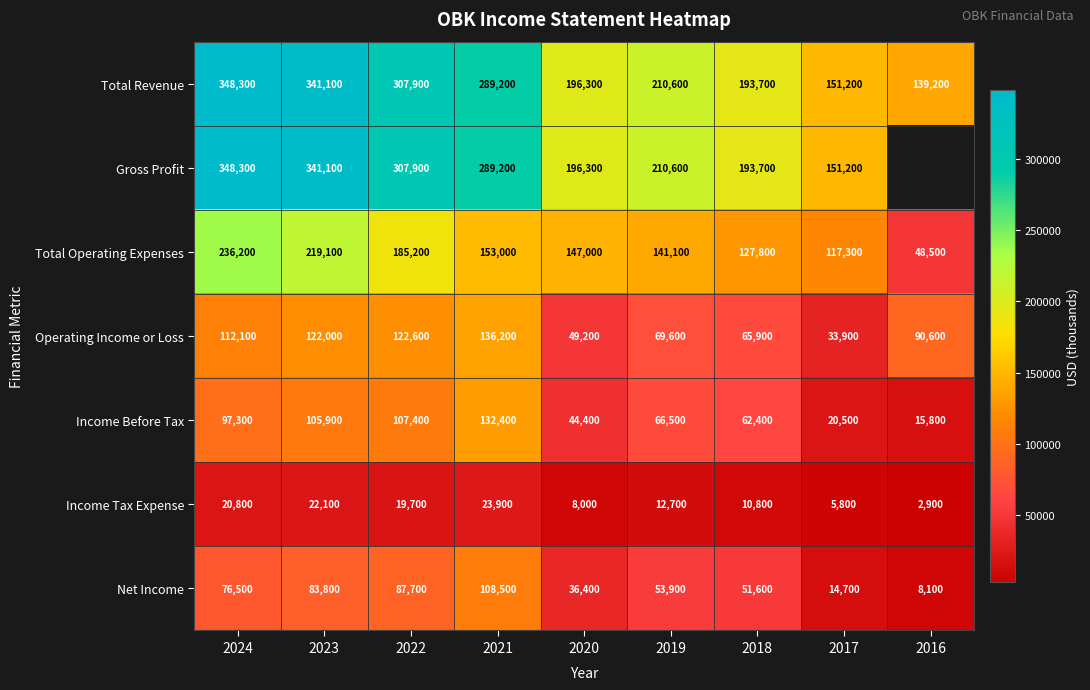

How many data points in Income Tax Expense are less than 12700?

4